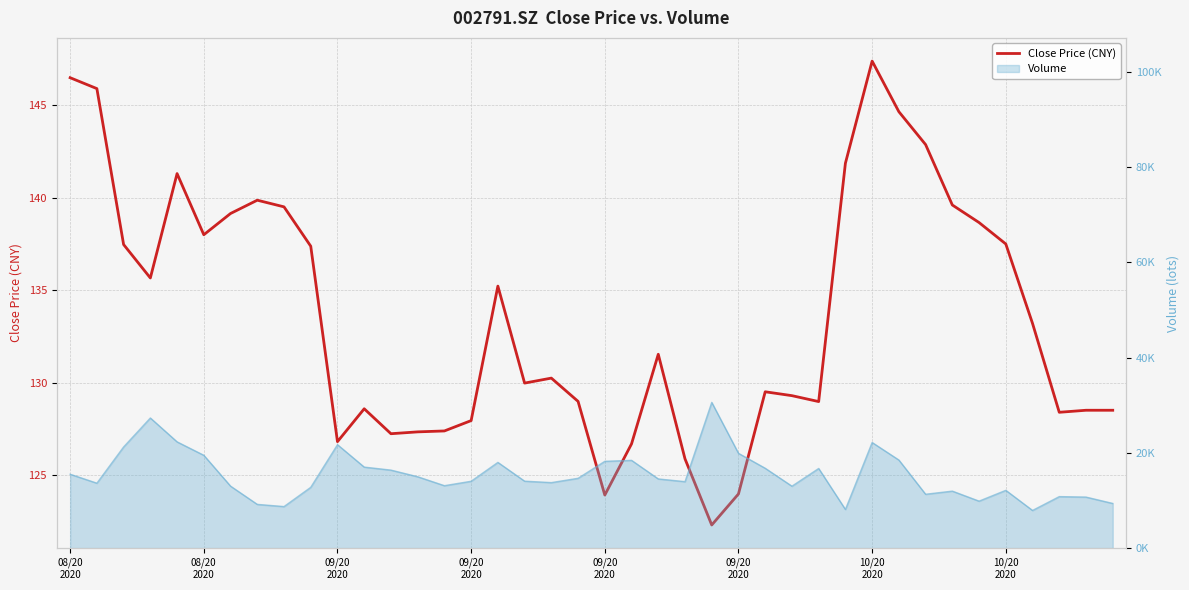

What is the sum of the values at 9 and 25?

261.4